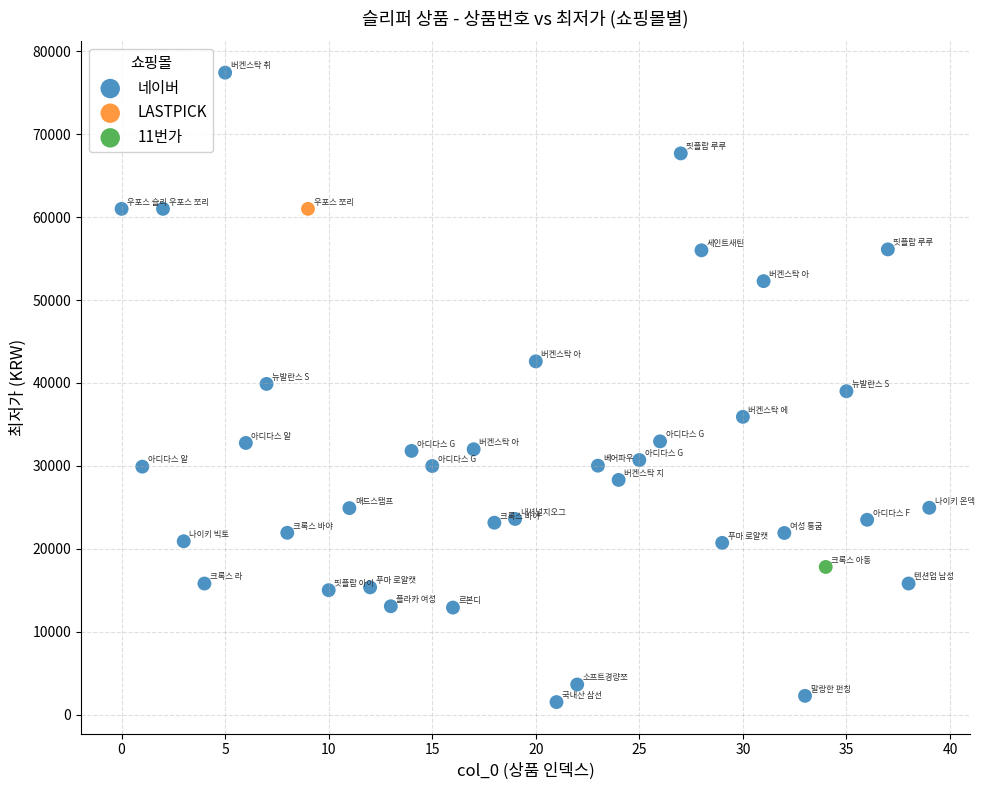

What are all the series names shown in the legend?

네이버, LASTPICK, 11번가